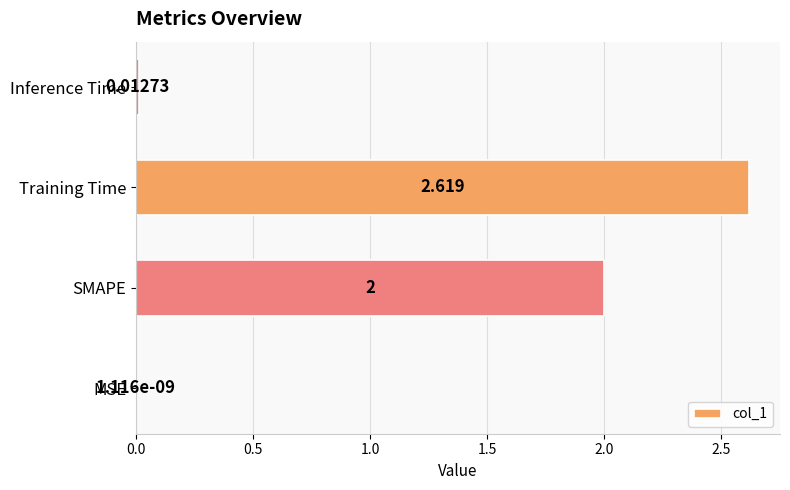

At which label is the value closest to 1?

Inference Time